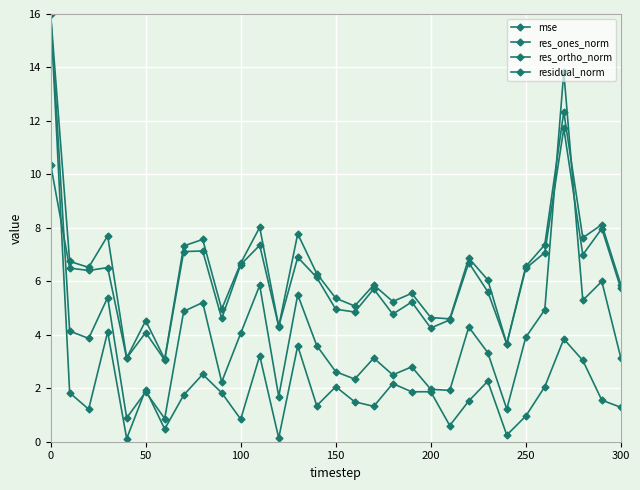

Where is the first local minimum for res_ortho_norm?

100